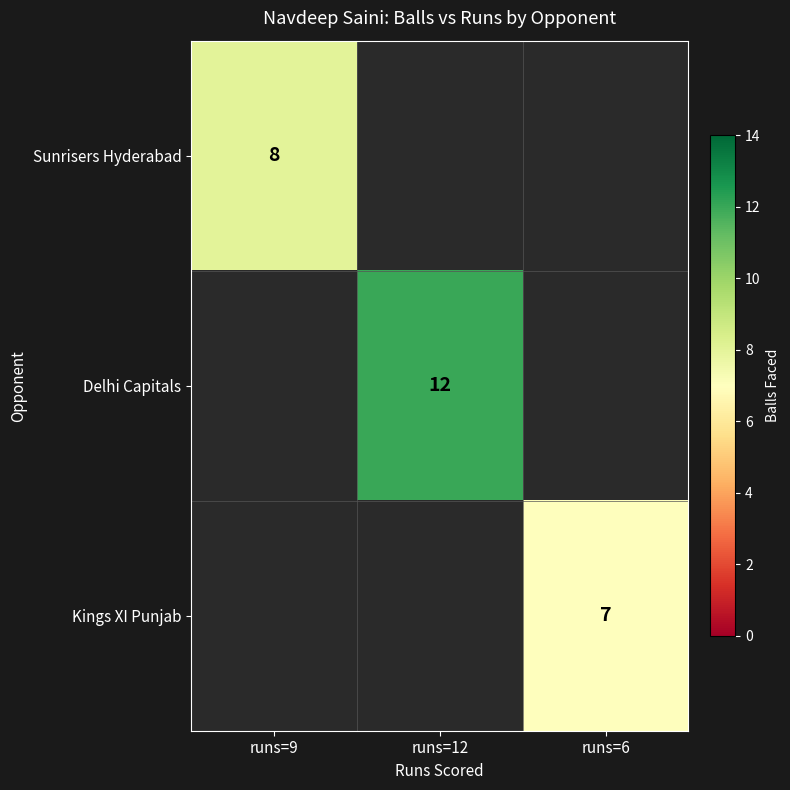

Is it true that Delhi Capitals equals 12 at runs=12?

True